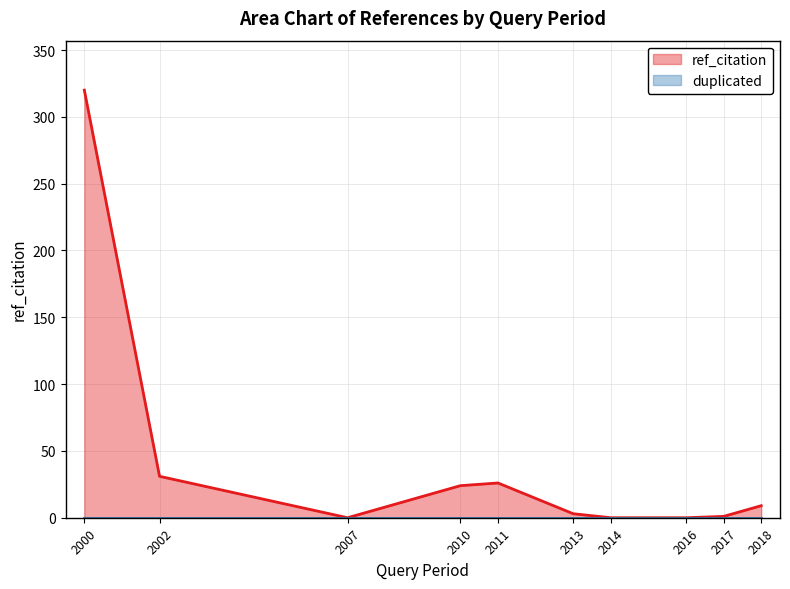

At which category does ref_citation reach its first local peak?

2000